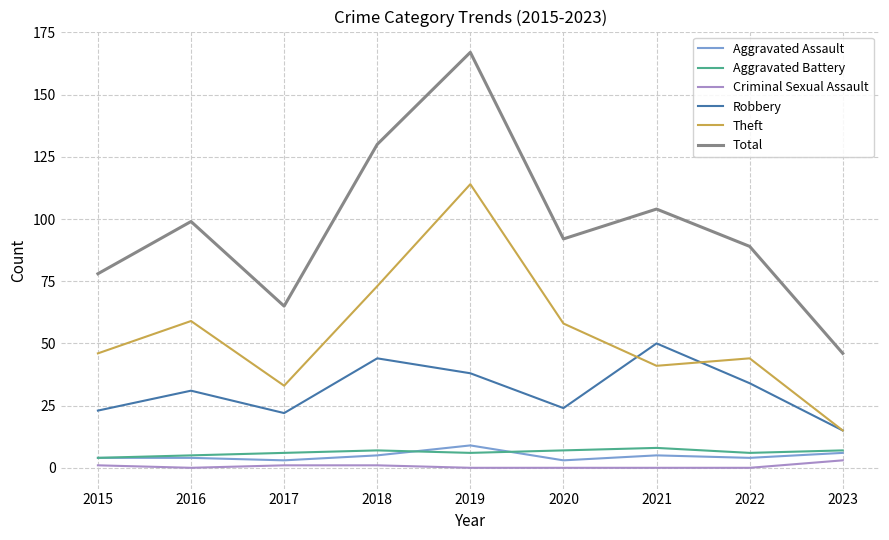

True or false: Robbery has a value of 24 at 2020.

True